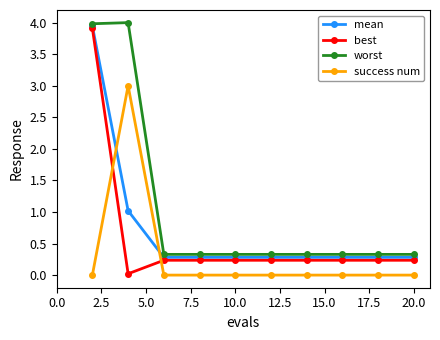

How many intersections are there between success num and best?

2